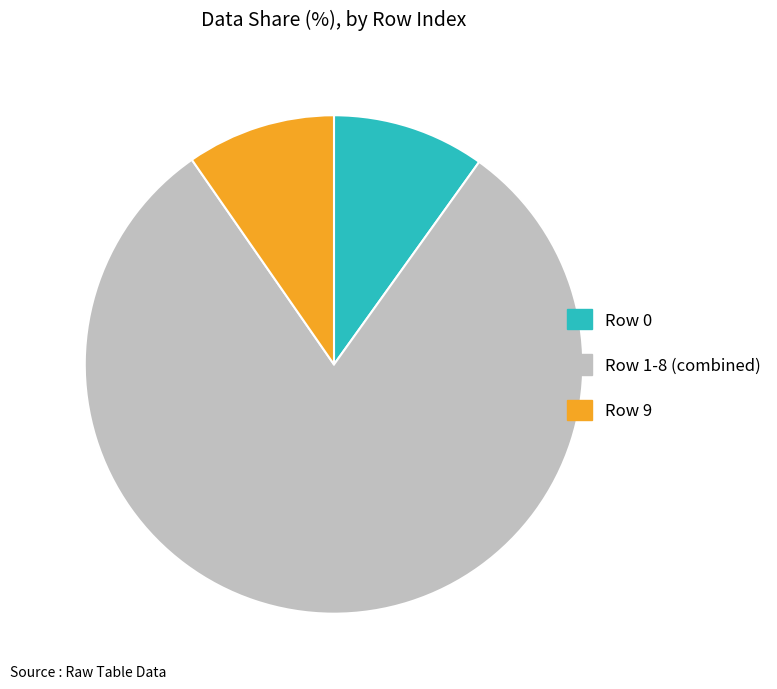

Is the sum of Row 0 and Row 1-8 (combined) greater than half?

Yes